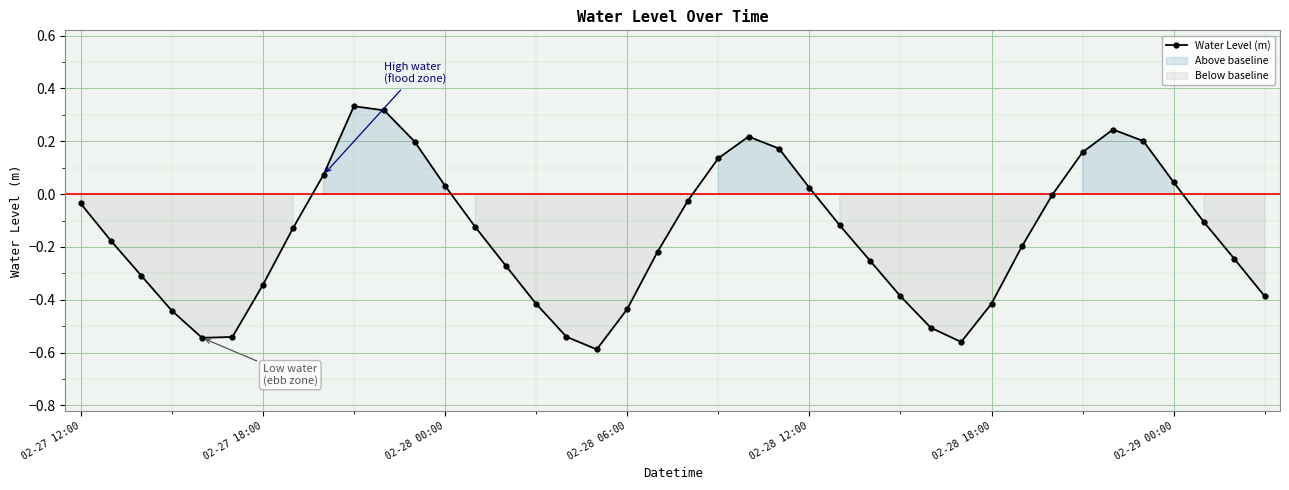

At which category does the chart reach its peak across all series?

9